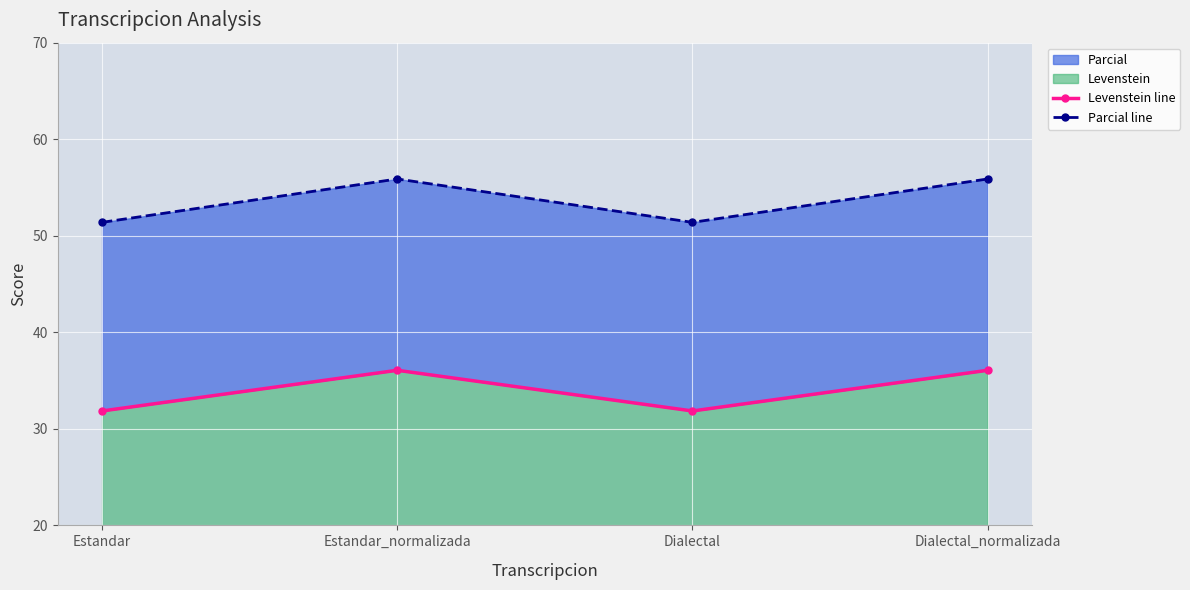

How many values in the Parcial line series exceed 55?

2